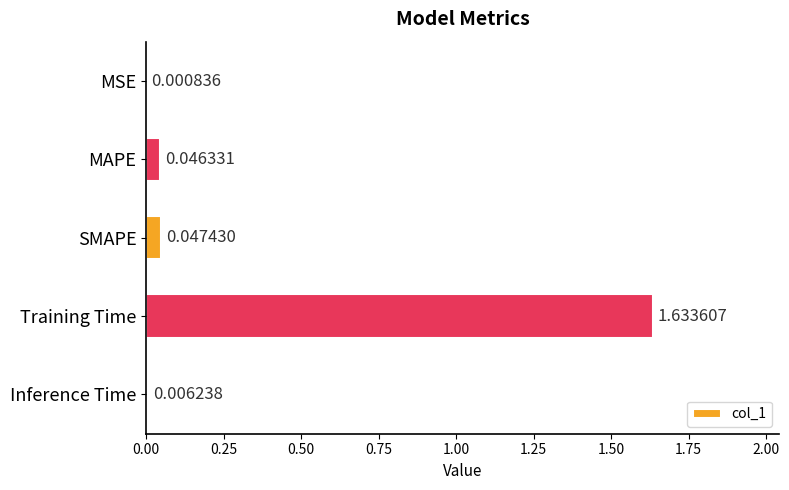

Where is the data nearest to the value 0?

MSE